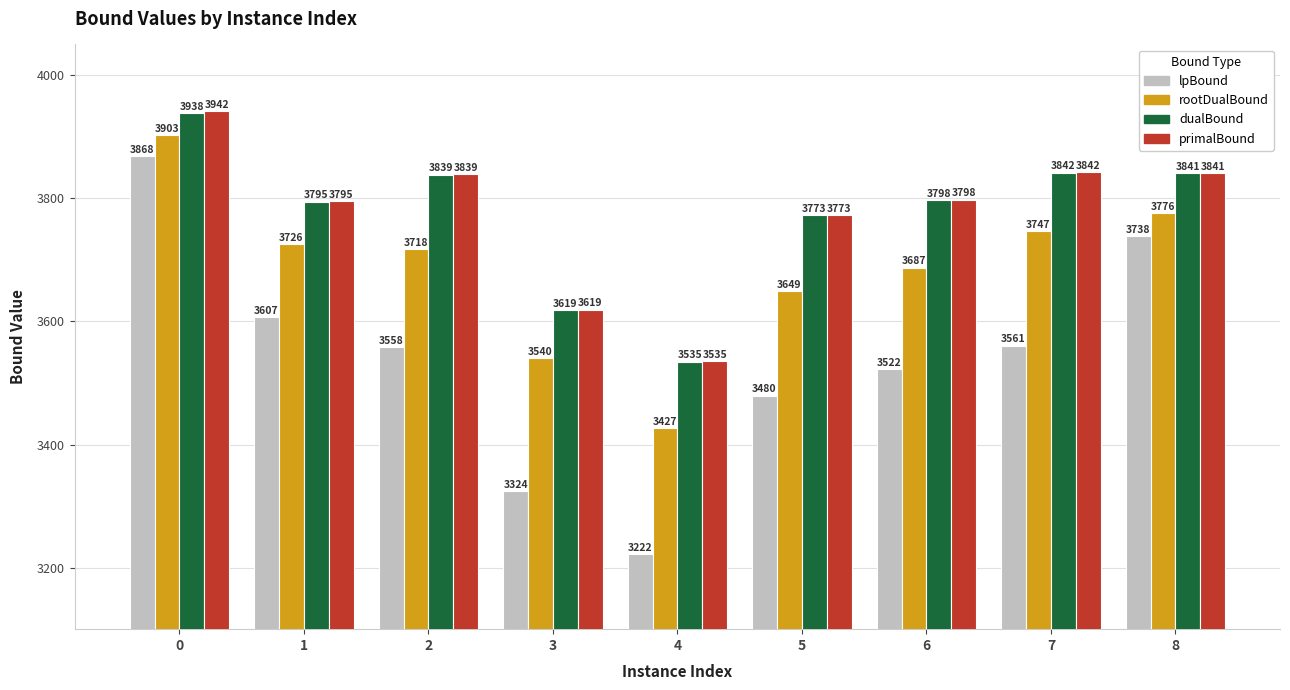

Which series has the largest total across all categories?

primalBound